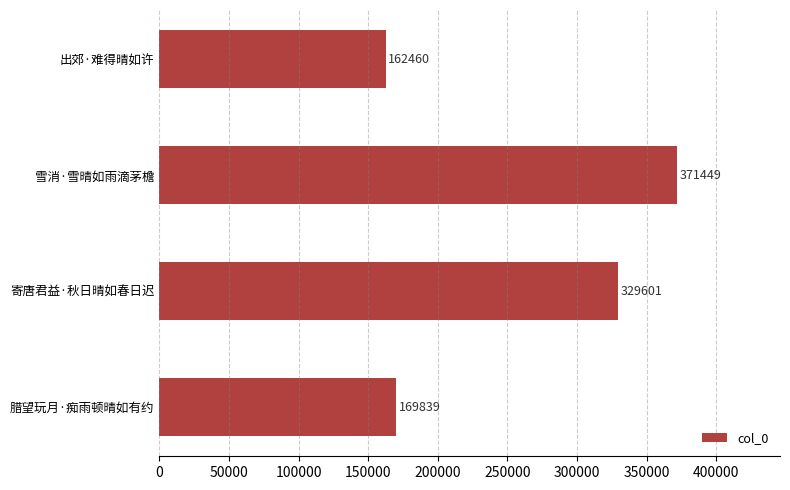

What is the sum of the values at 雪消·雪晴如雨滴茅檐 and 寄唐君益·秋日晴如春日迟?

701050